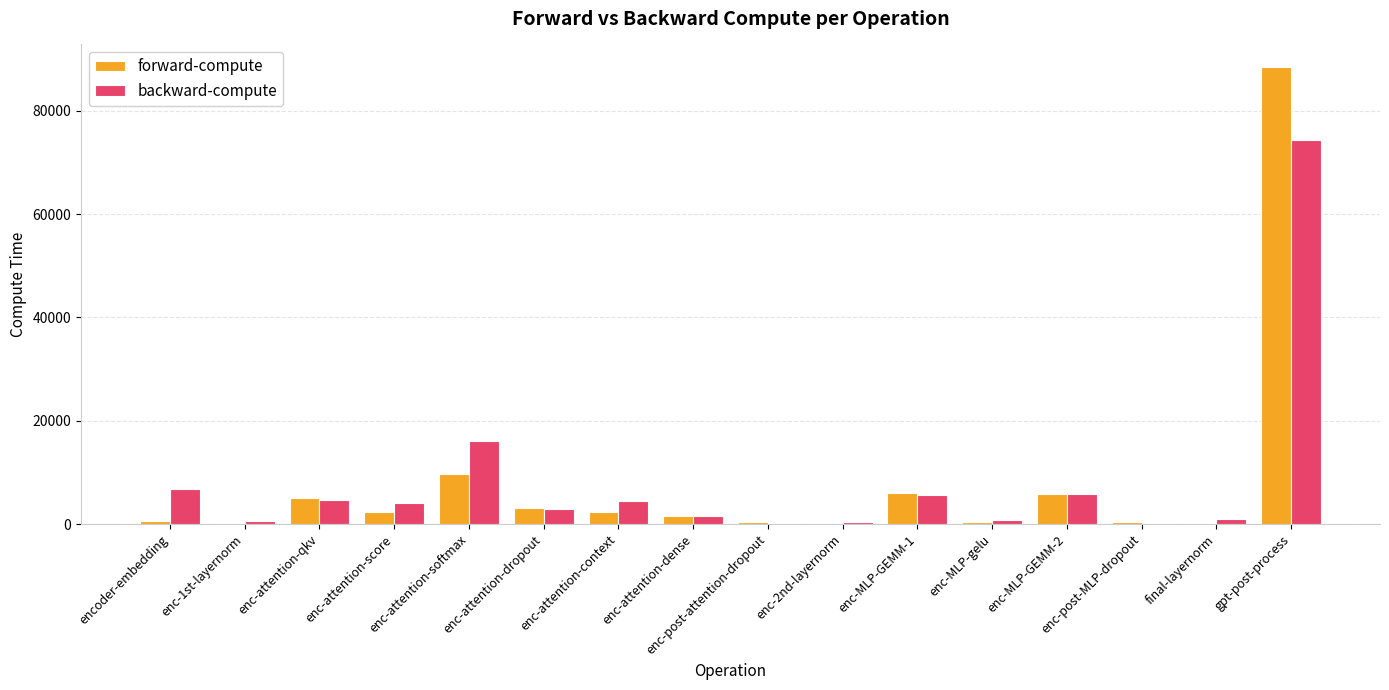

At which category is the sum across all series the highest?

gpt-post-process